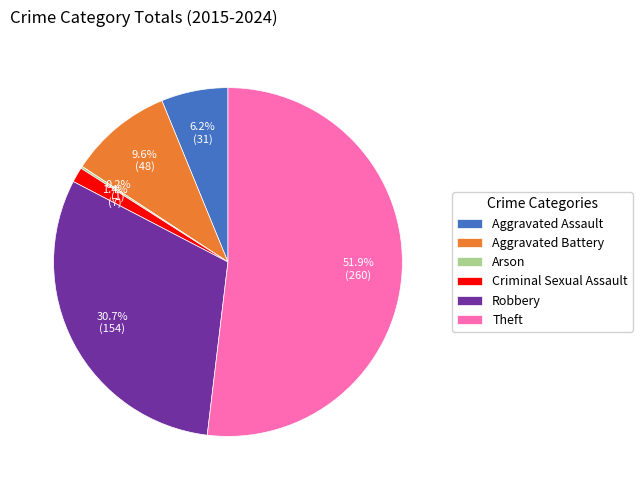

What percentage do Robbery and Aggravated Assault together represent?

36.9%